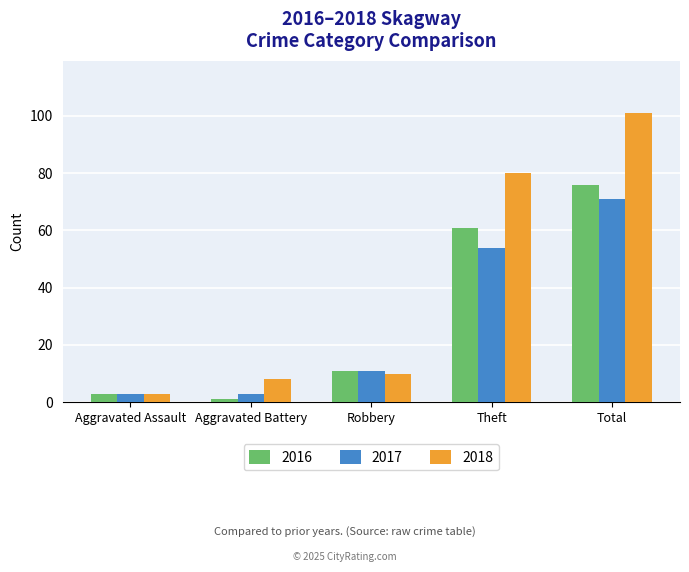

What is the sum of all 2018 values?

202